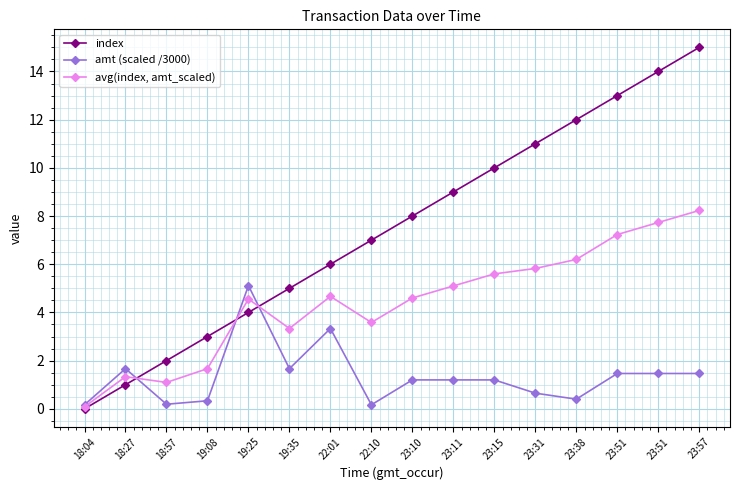

Where does the amt (scaled /3000) series first go above 1?

18:27